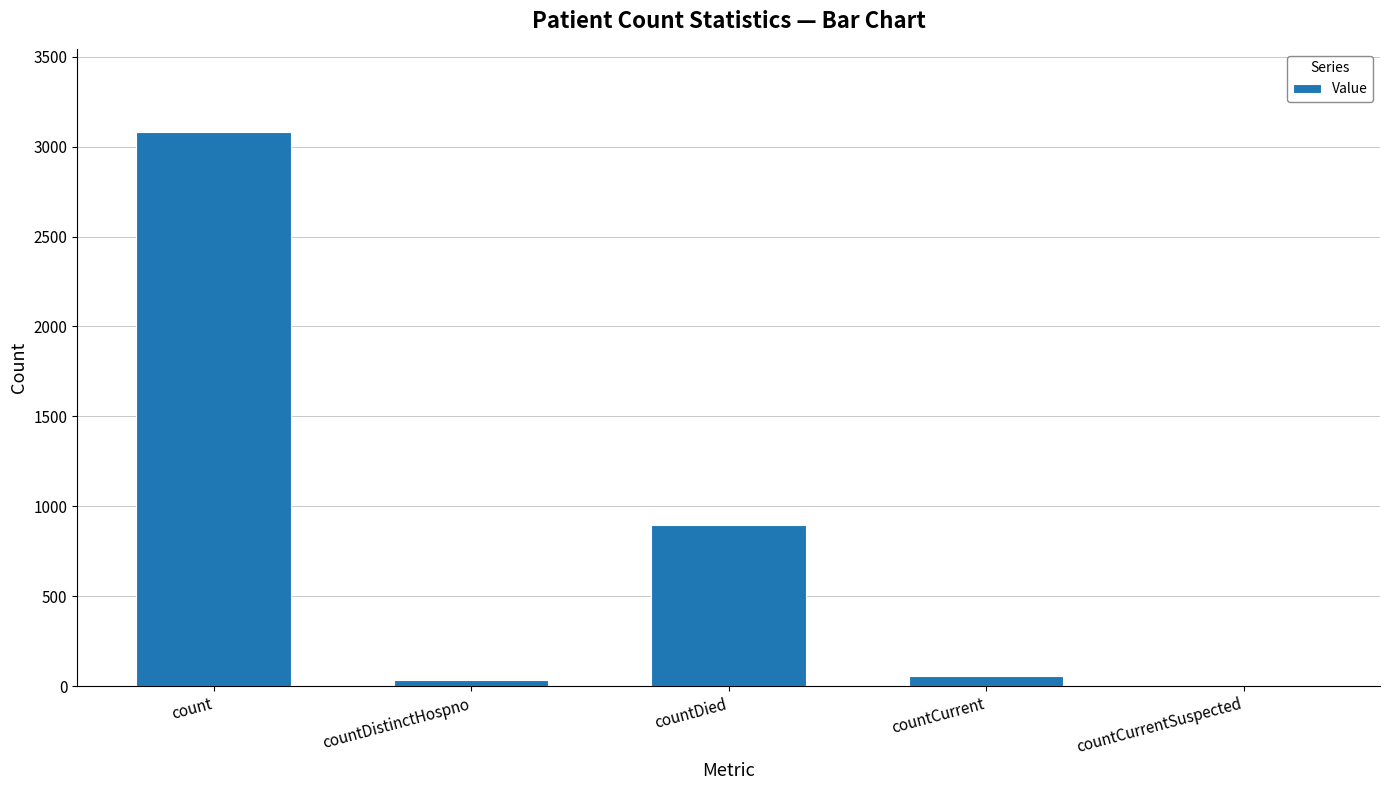

What value does the data have at countCurrent, to the nearest 100?

100